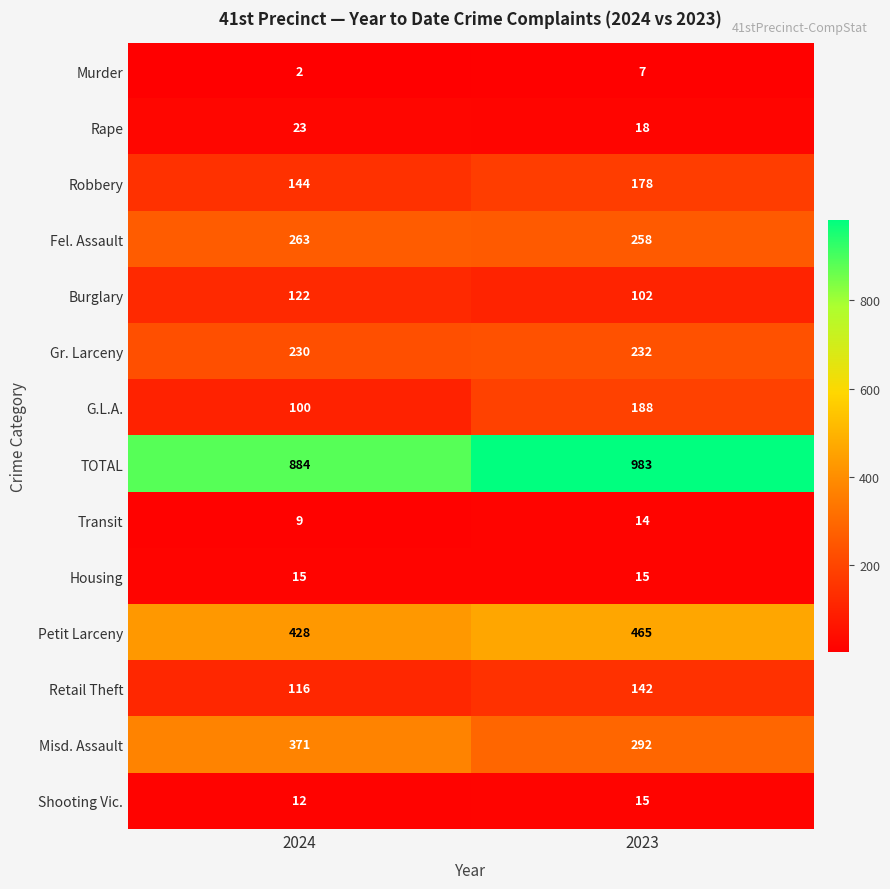

Rank the series at 2024 from highest to lowest value.

TOTAL, Petit Larceny, Misd. Assault, Fel. Assault, Gr. Larceny, Robbery, Burglary, Retail Theft, G.L.A., Rape, Housing, Shooting Vic., Transit, Murder